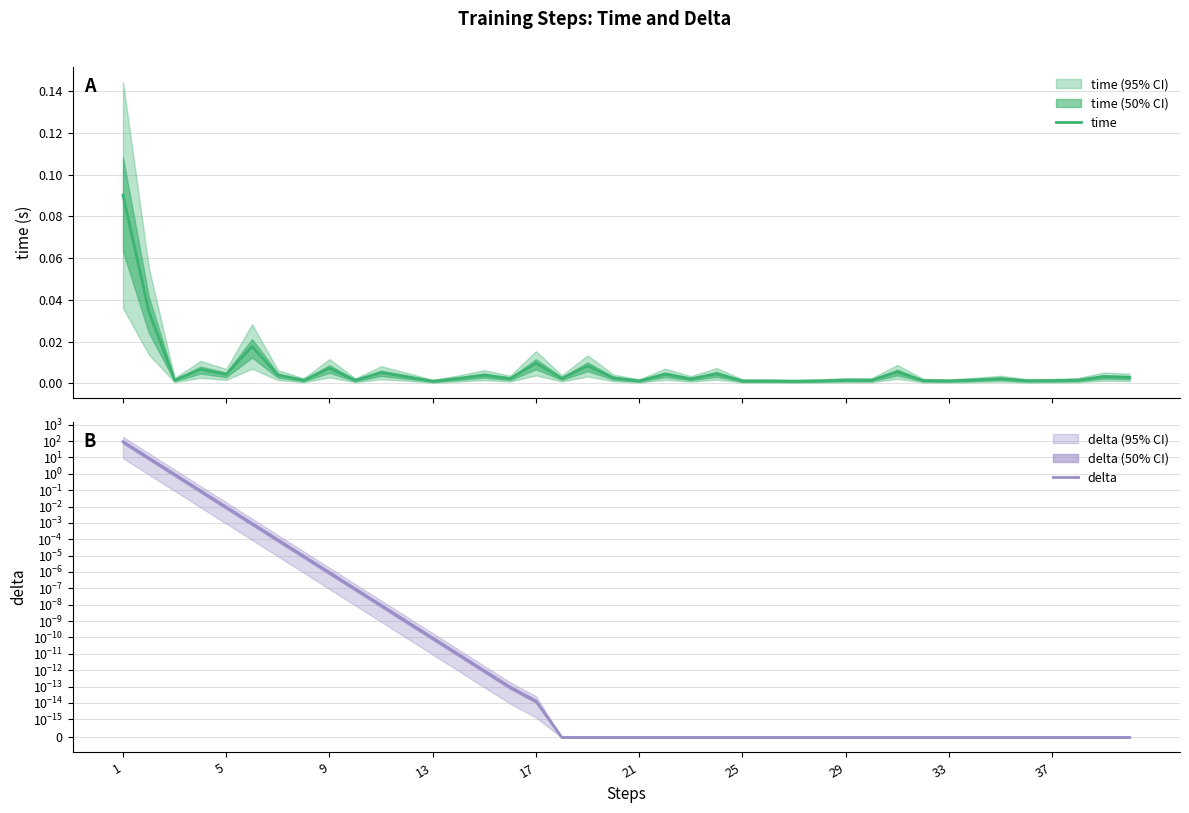

What is the sum of all time values?

0.3